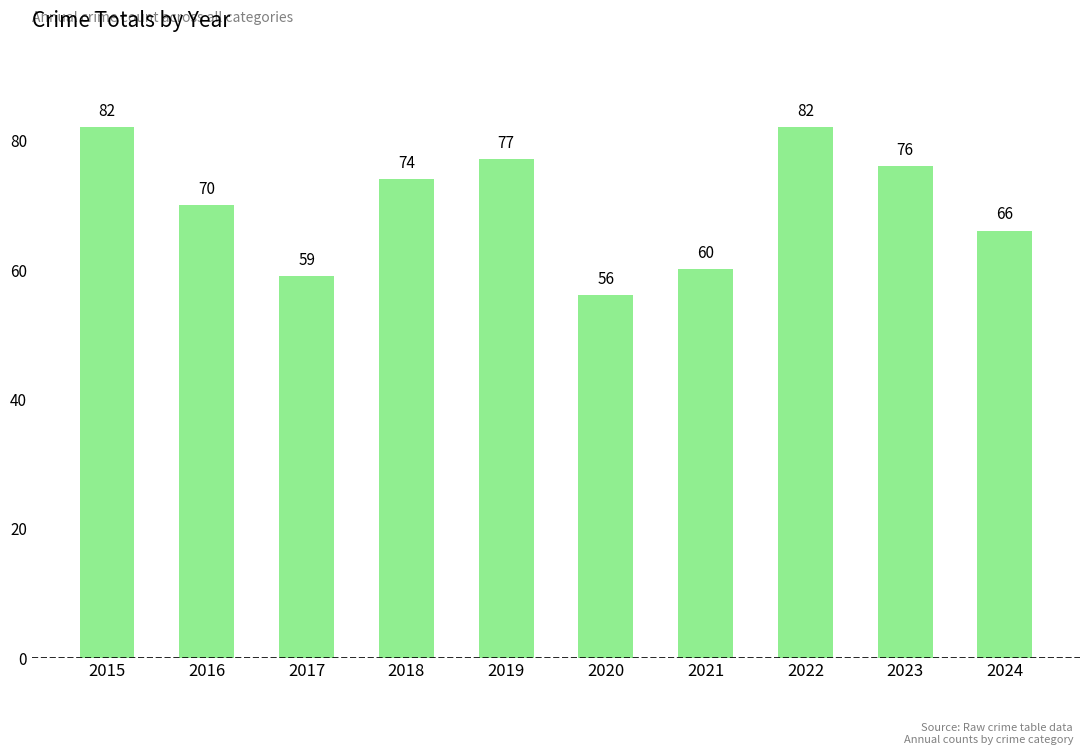

What is the value of the 3rd bar from the left?

59